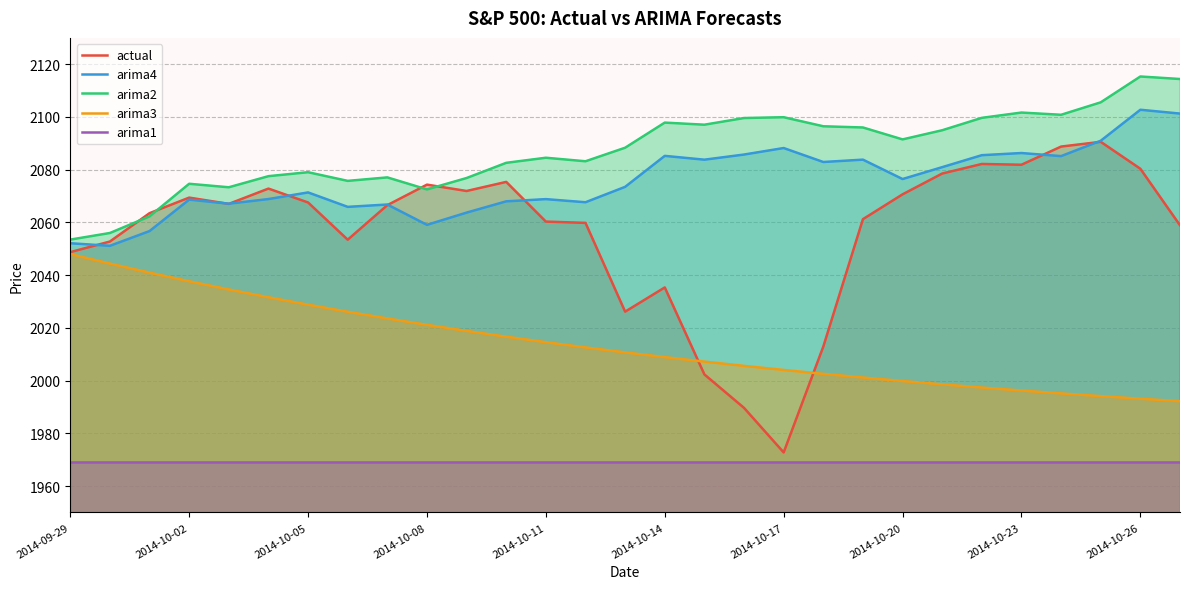

Which series has the largest range (max minus min)?

actual